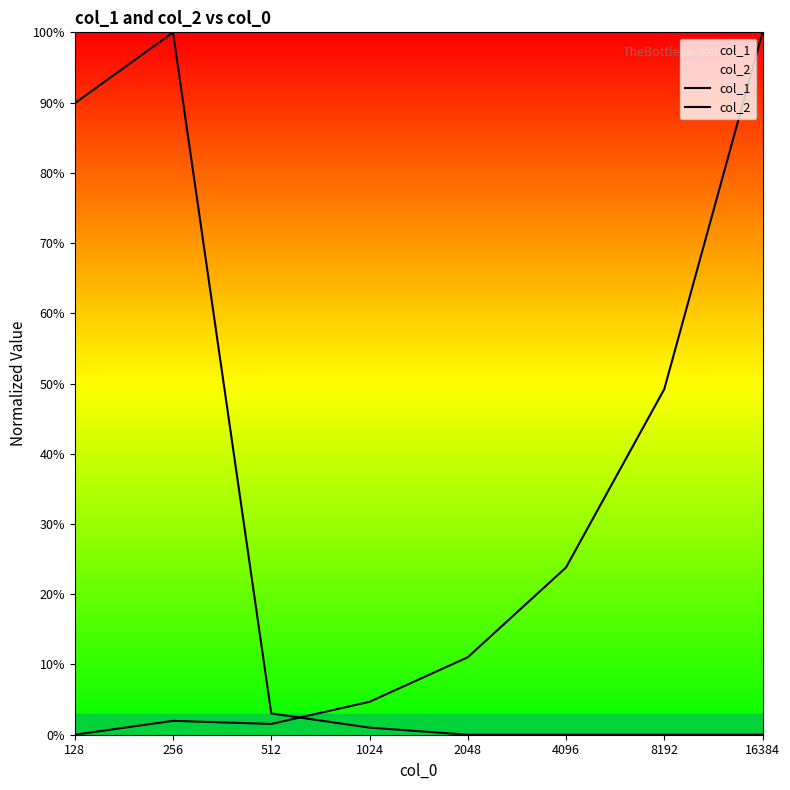

Does the chart have visible grid lines?

No